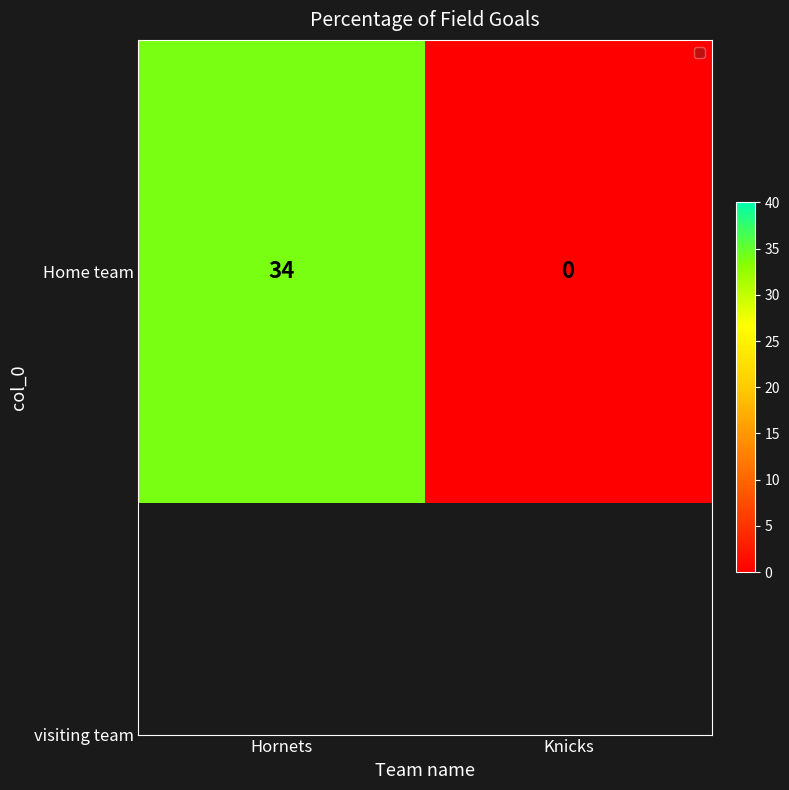

How many data points are less than 34?

1